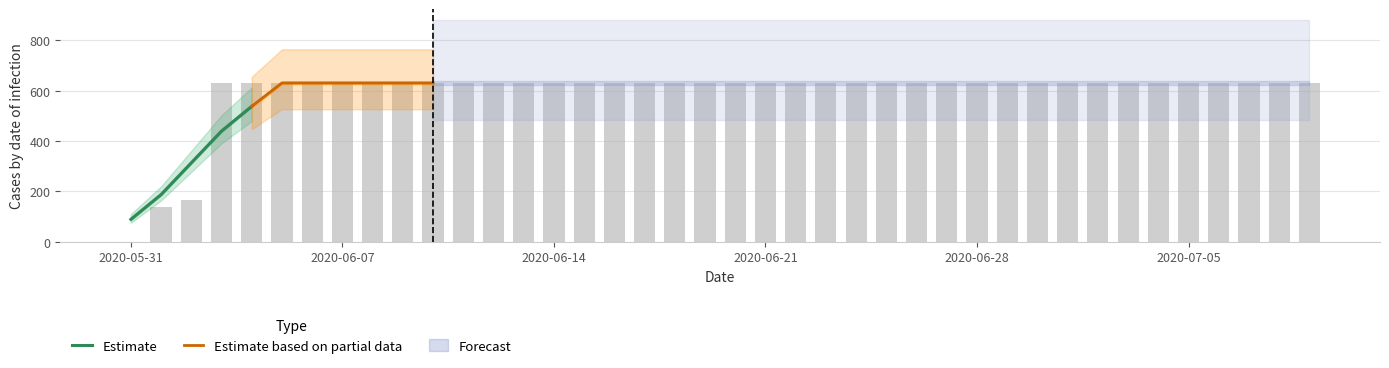

Reading right to left, transcribe all the data shown in this chart.

631	631	631	631	631	631	631	631	631	631	631	631	631	631	631	631	631	631	631	631	631	631	631	631	631	631	631	631	631	631	631	631	631	631	631	631	631	167	139	0